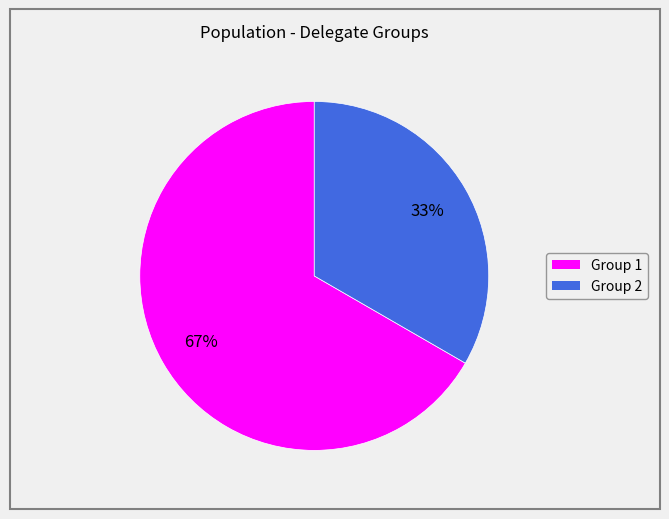

Is there any slice that represents more than half of the pie?

Yes